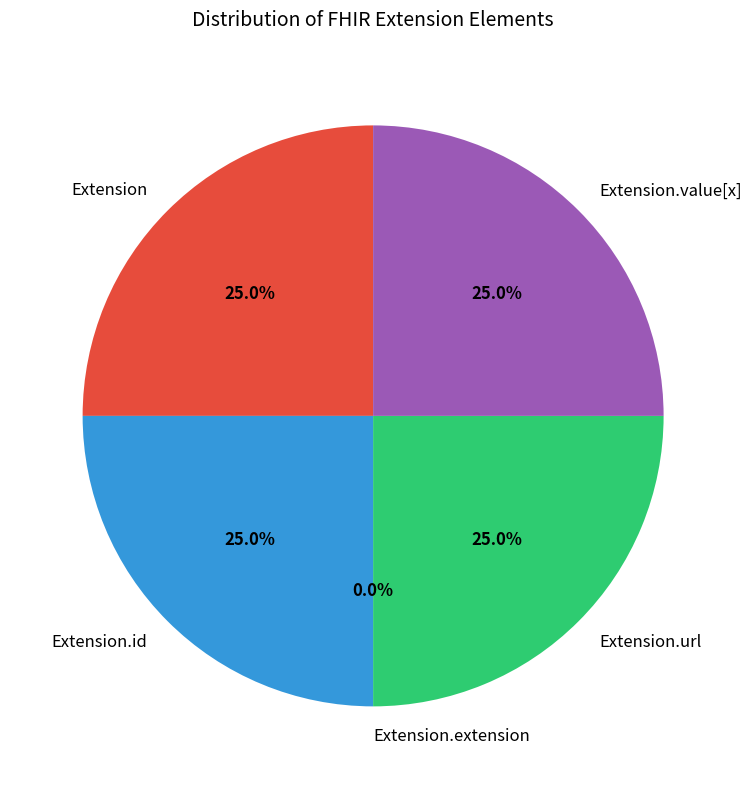

Count the number of slices in the pie.

5